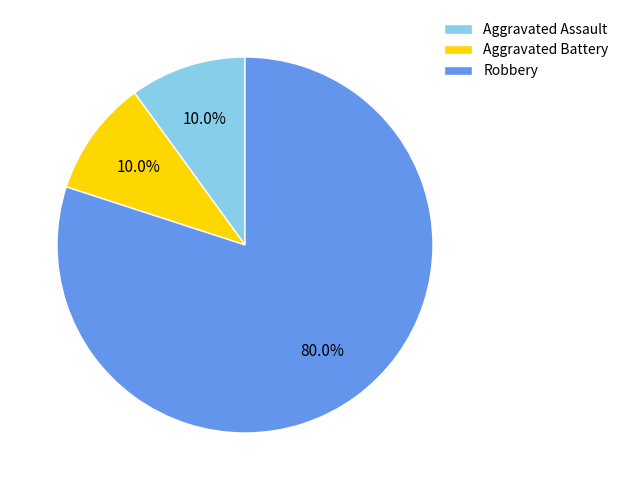

What percentage do Aggravated Assault and Aggravated Battery together represent?

20.0%